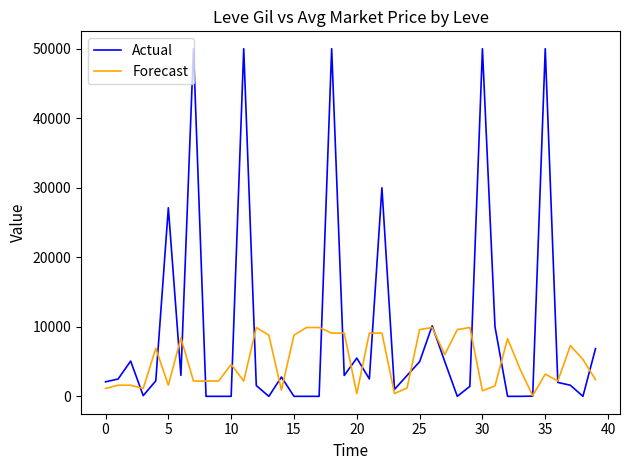

Rank the series by their average value, from lowest to highest.

Forecast, Actual